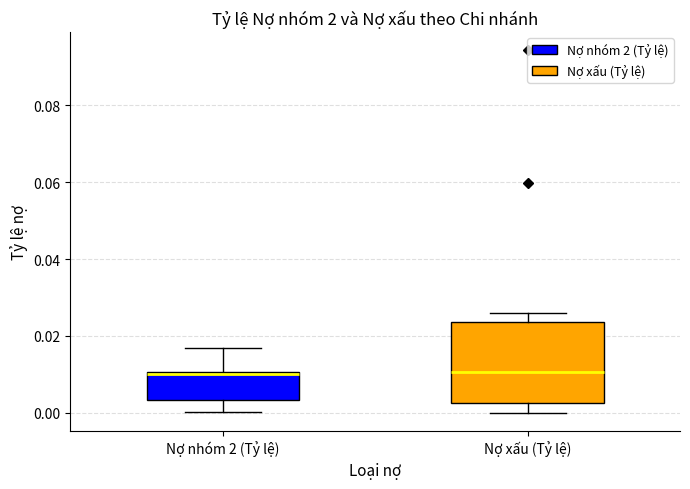

Which box is the tallest, from its lower edge to its upper edge?

Nợ xấu (Tỷ lệ)